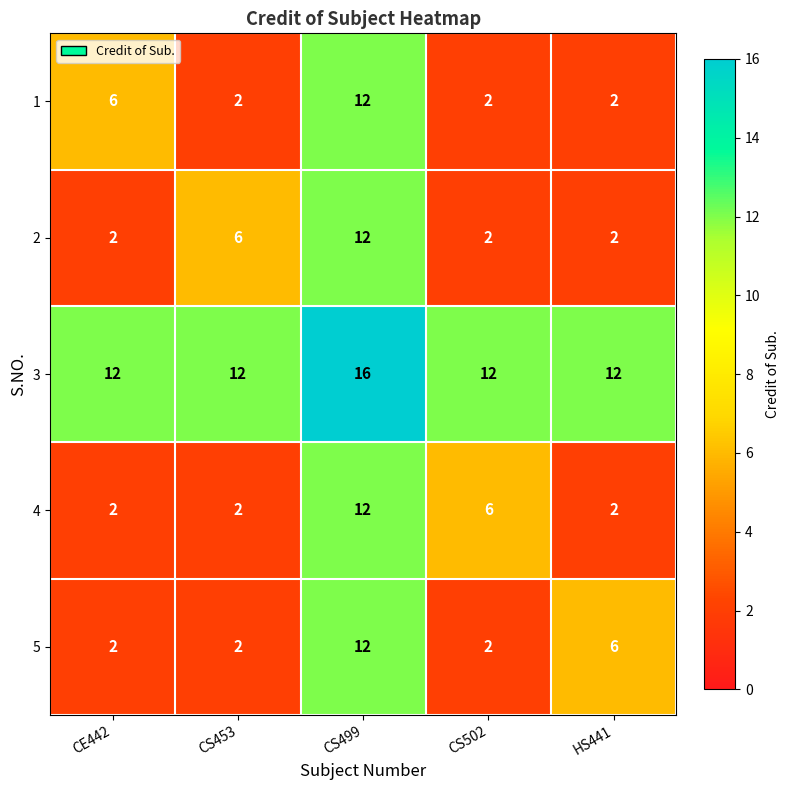

Reading left to right, what are all the values shown in this chart?

1: CE442=6	CS453=2	CS499=12	CS502=2	HS441=2
2: CE442=2	CS453=6	CS499=12	CS502=2	HS441=2
3: CE442=12	CS453=12	CS499=16	CS502=12	HS441=12
4: CE442=2	CS453=2	CS499=12	CS502=6	HS441=2
5: CE442=2	CS453=2	CS499=12	CS502=2	HS441=6